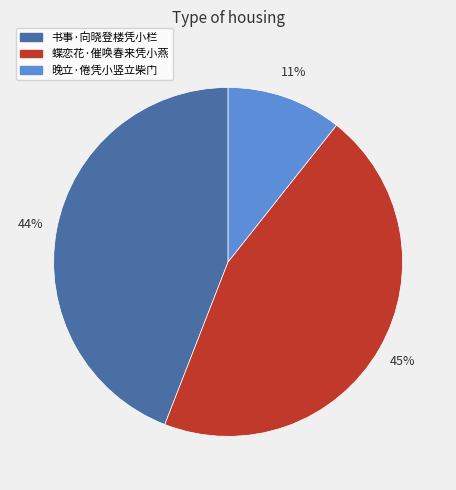

Does any single category account for the majority?

No